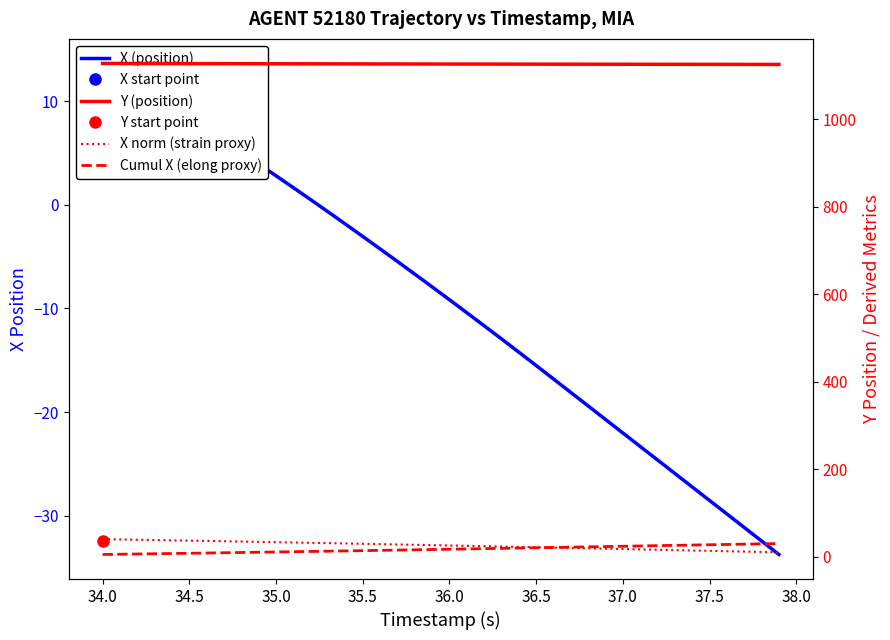

What is the value of the X norm (strain proxy) point at the 40th from the left?

10.0